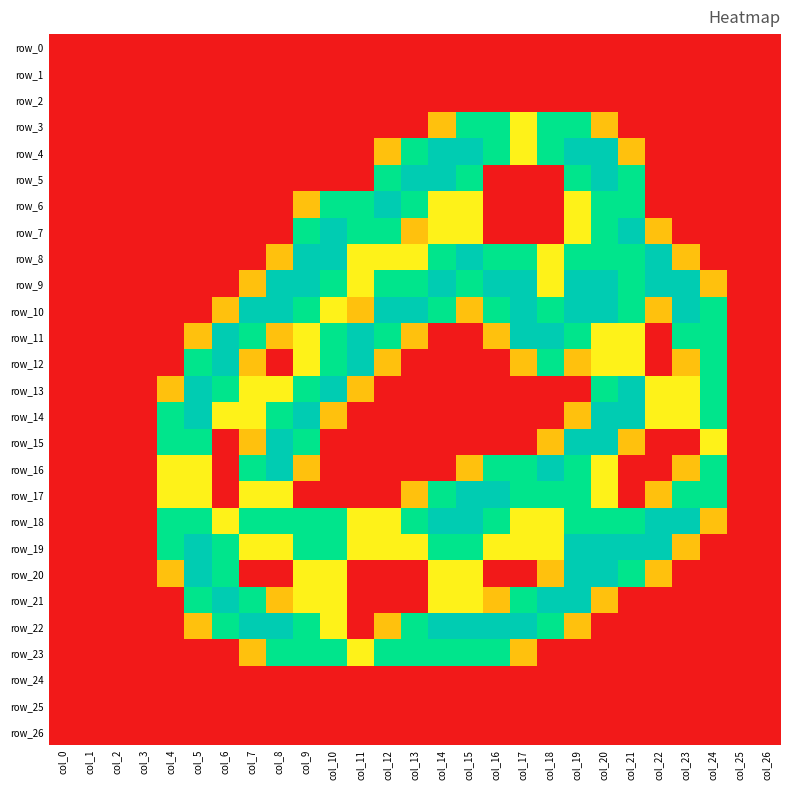

Which series has the largest range (max minus min)?

row_4